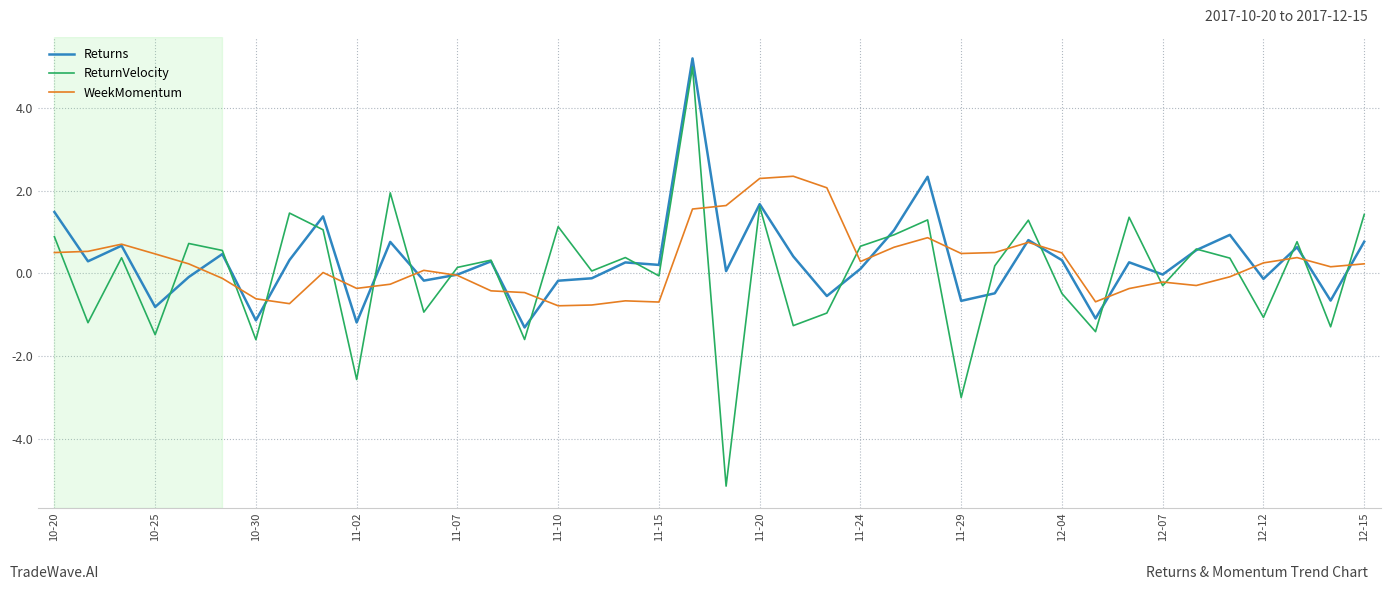

True or false: WeekMomentum and ReturnVelocity intersect in this chart.

True